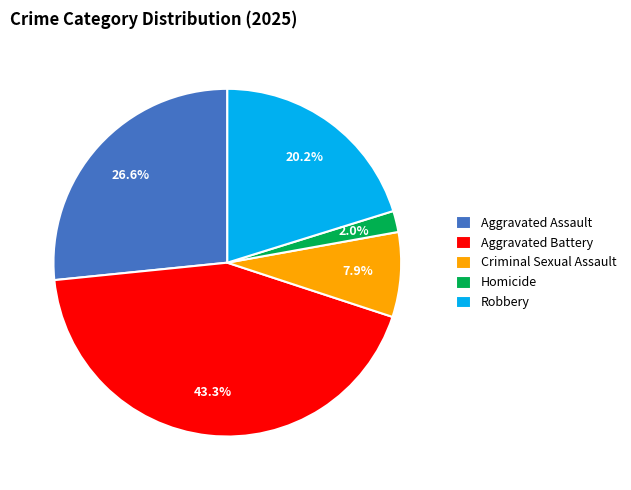

Is it true that Criminal Sexual Assault is 22% of the pie?

False